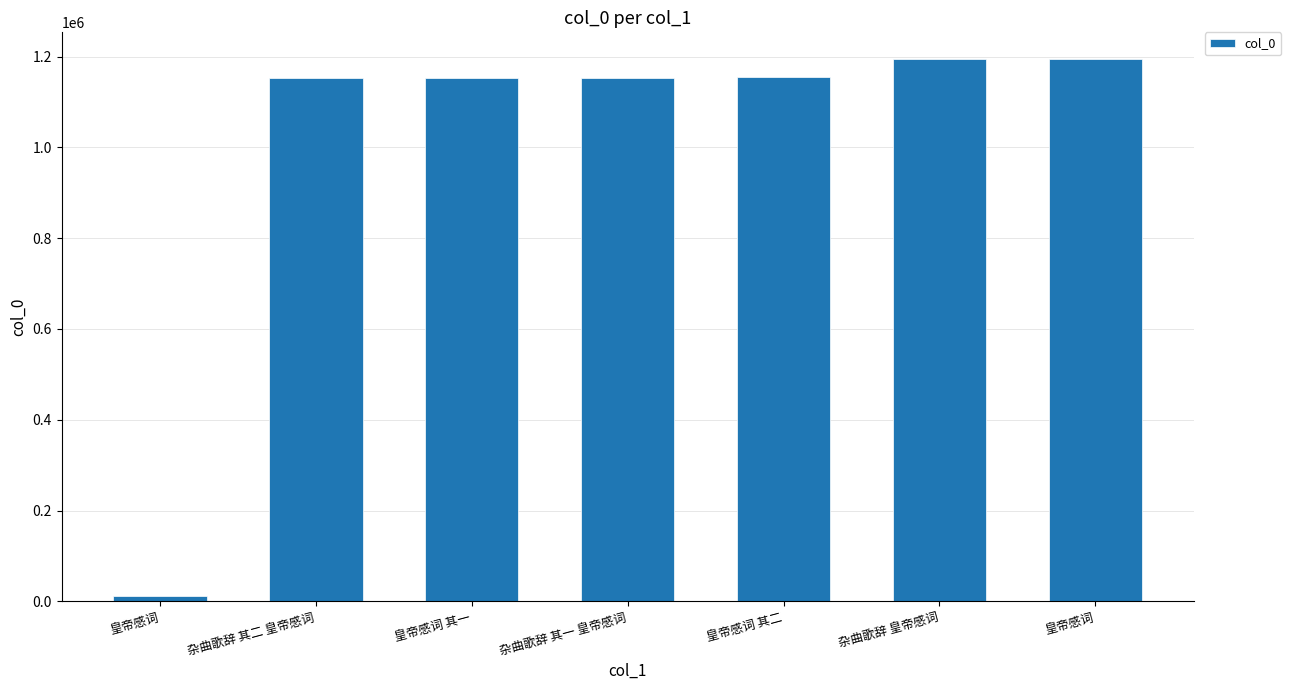

Count the number of data series in this chart.

1